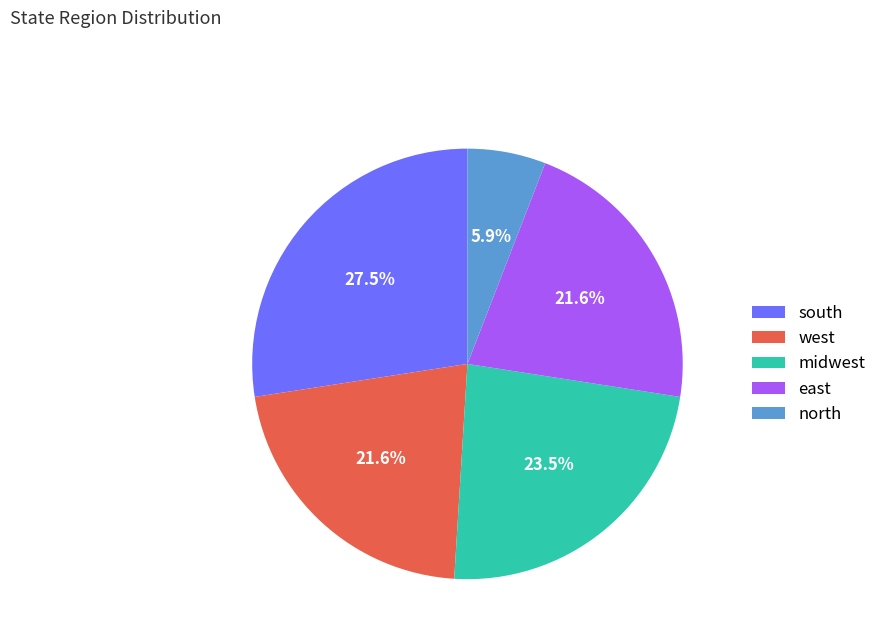

To the nearest percent, what is the combined percentage of west and north?

27%